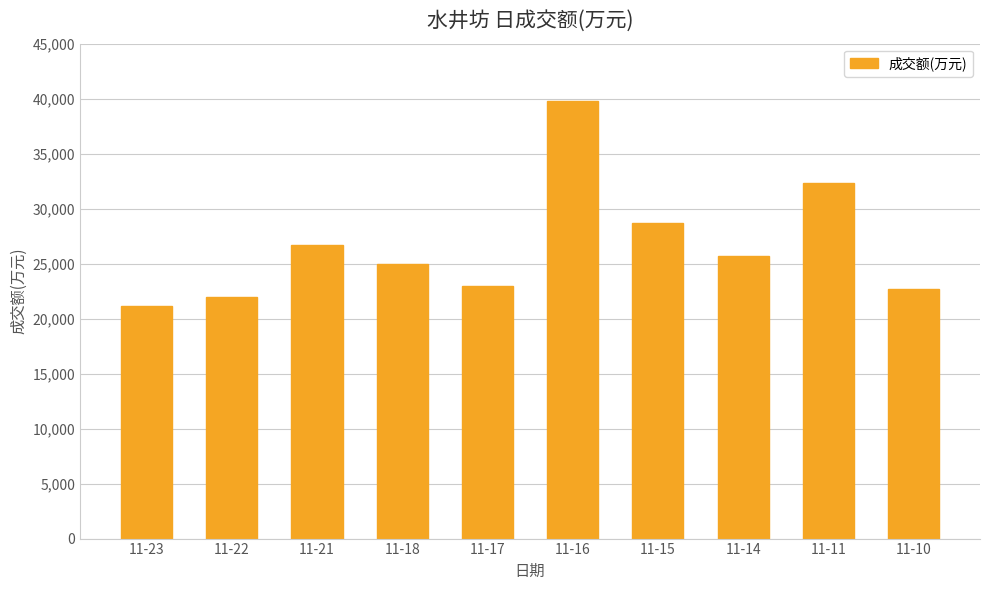

What is the average value?

26674